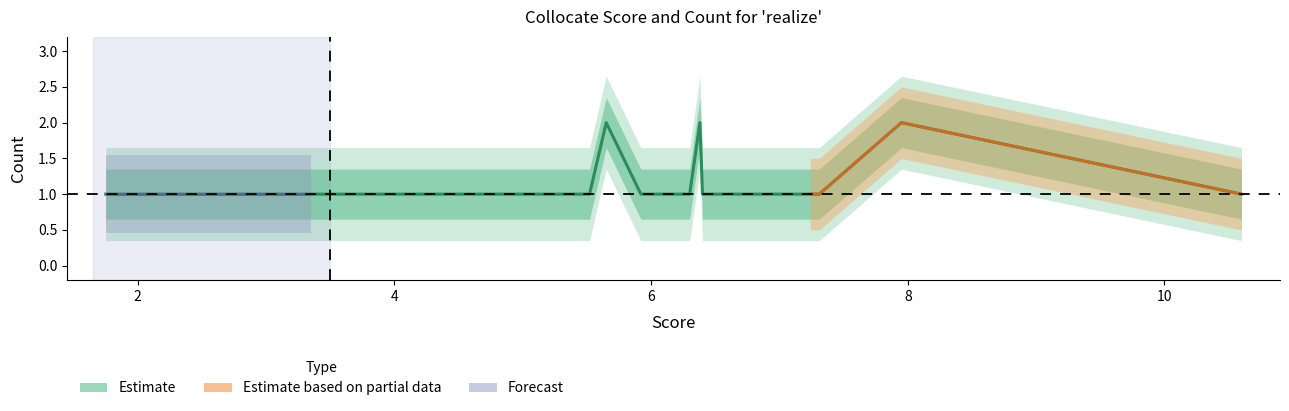

How many points are higher than both their immediate neighbors (excluding endpoints)?

3